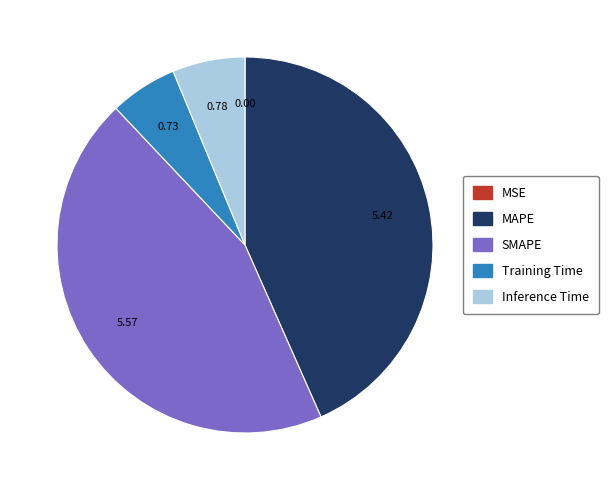

Is it true that Inference Time is 6% of the pie?

True